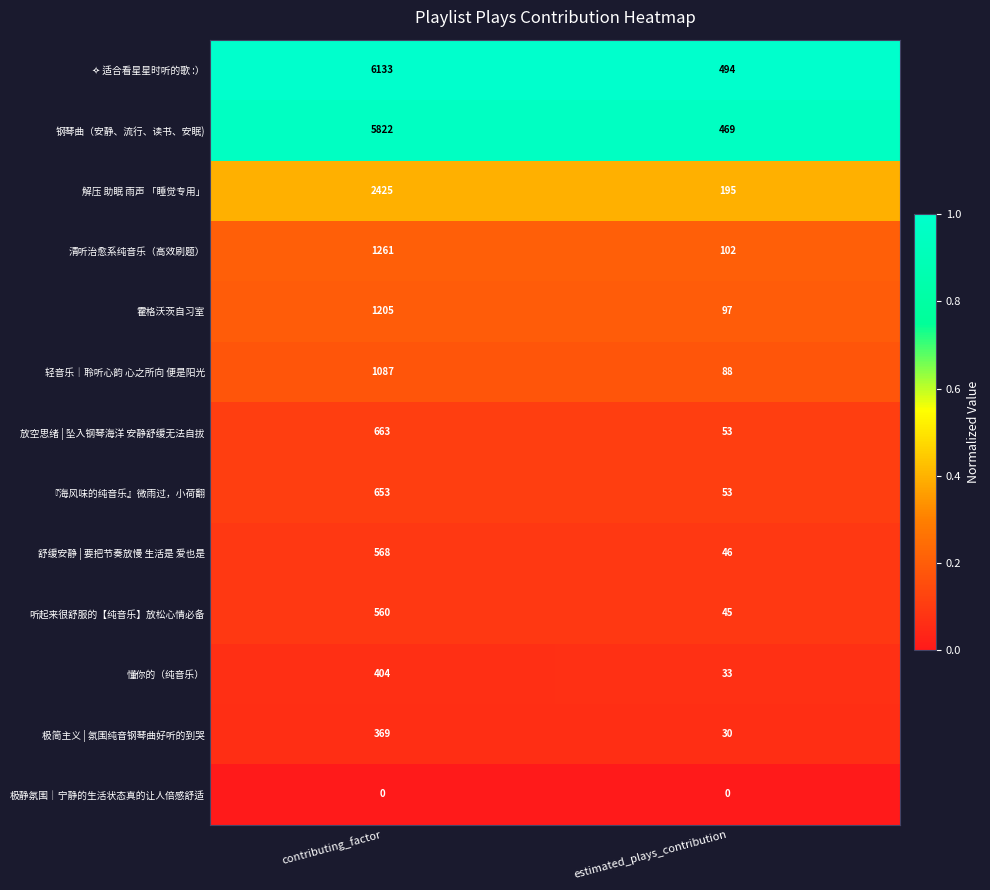

True or false: 解压 助眠 雨声 「睡觉专用」 has a value of 1626 at contributing_factor.

False